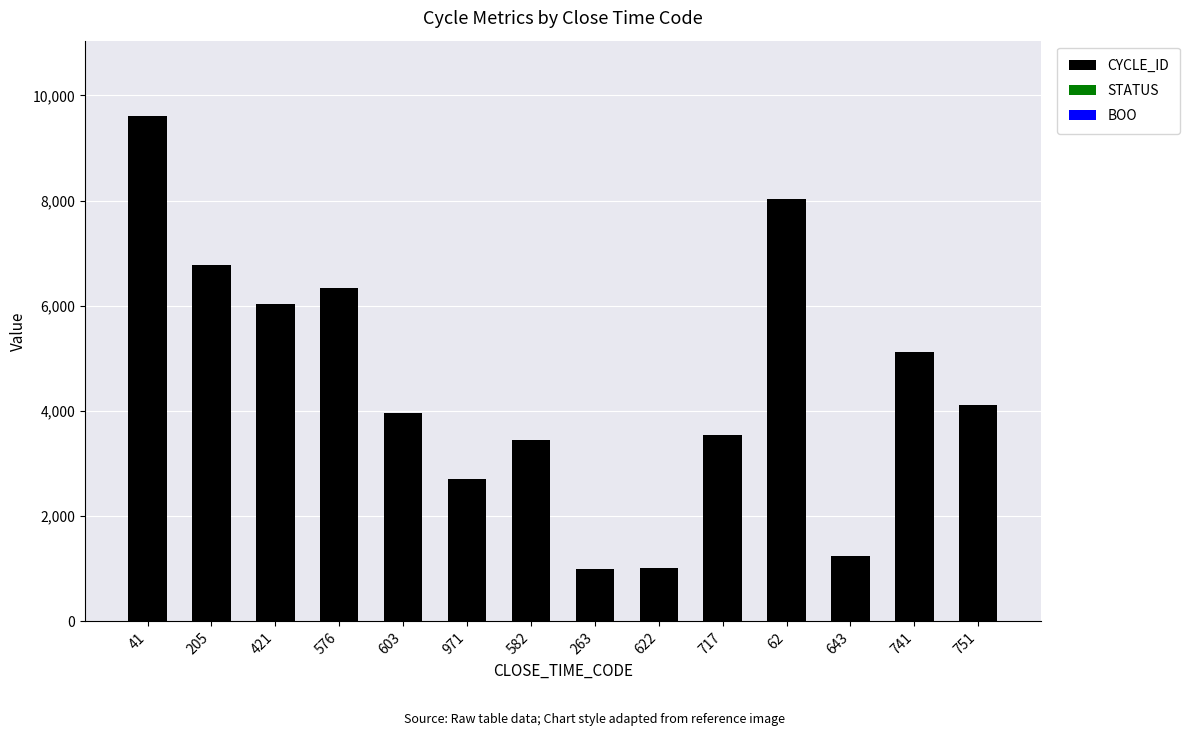

True or false: CYCLE_ID has a value of 5126 at 741.

True